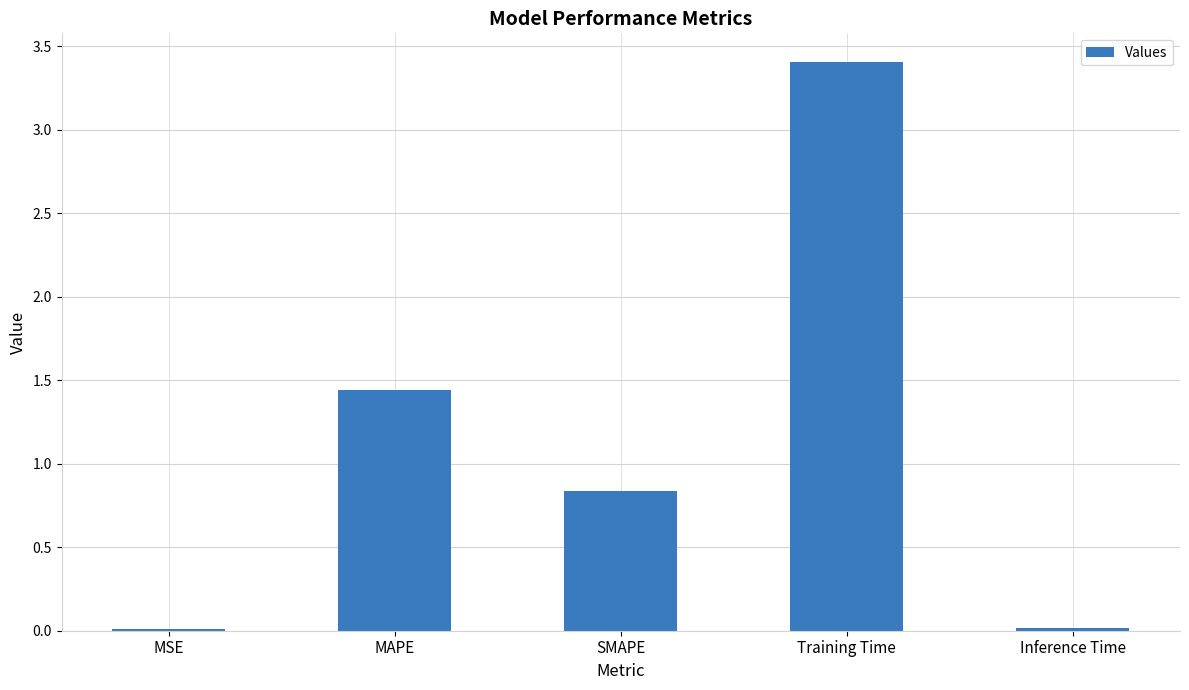

Which category has the highest value across all series?

Training Time